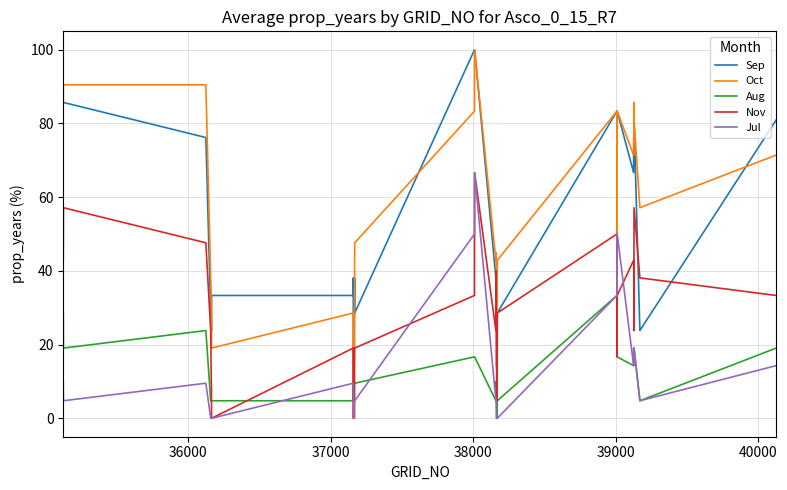

What is the maximum value shown in the chart?

100.0